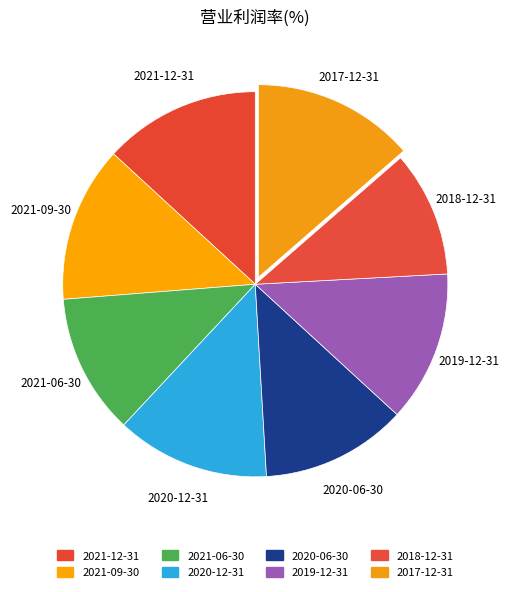

To the nearest percent, what is the combined percentage of 2019-12-31 and 2020-12-31?

26%